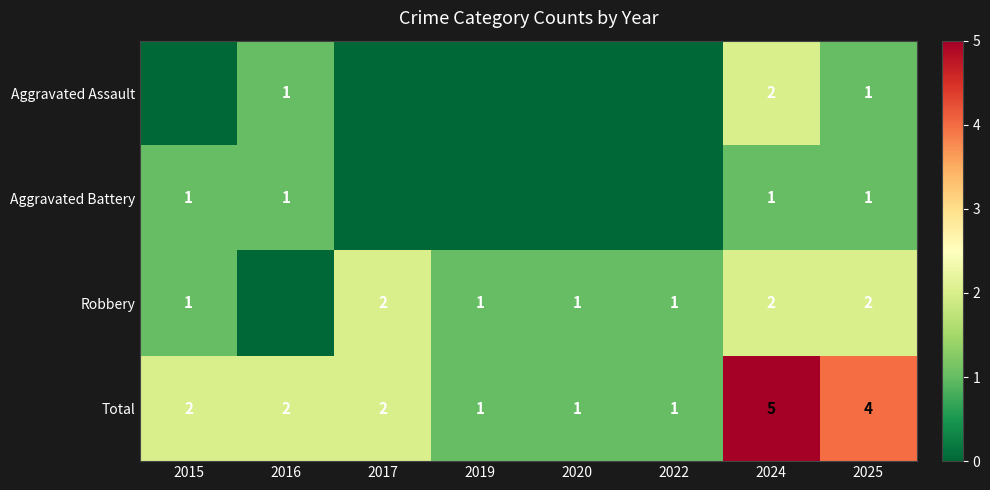

Which category has the highest value in the Total series?

2024